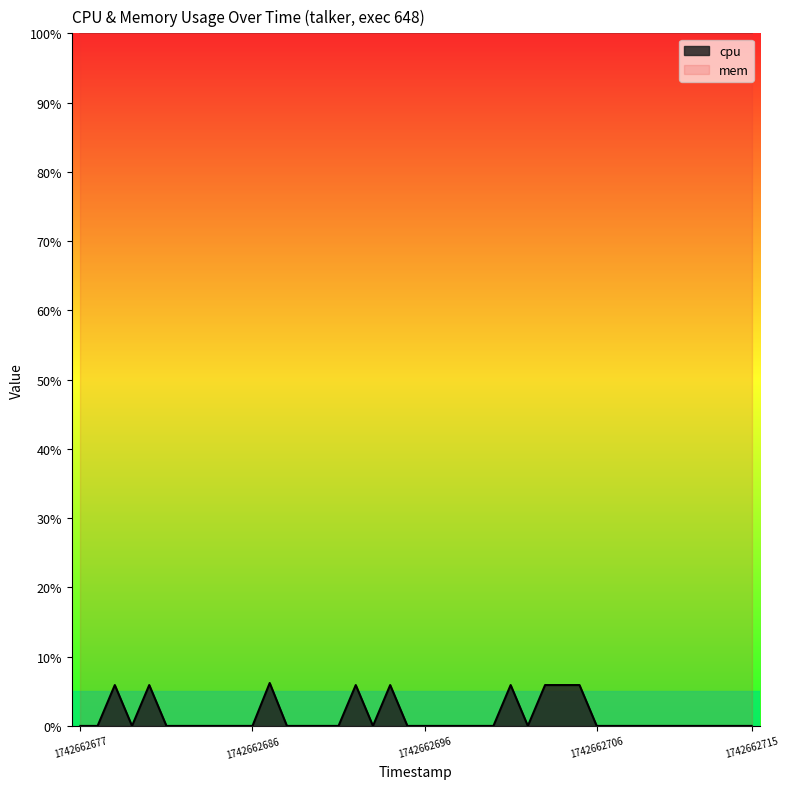

Reading left to right, list all the values displayed in this chart.

1742662677=0.0	1742662678=0.0	1742662679=5.9	1742662680=0.0	1742662681=5.9	1742662681=0.0	1742662682=0.0	1742662683=0.0	1742662684=0.0	1742662685=0.0	1742662686=0.0	1742662687=6.2	1742662688=0.0	1742662689=0.0	1742662690=0.0	1742662691=0.0	1742662692=5.9	1742662693=0.0	1742662694=5.9	1742662695=0.0	1742662696=0.0	1742662697=0.0	1742662698=0.0	1742662699=0.0	1742662700=0.0	1742662701=5.9	1742662702=0.0	1742662703=5.9	1742662704=5.9	1742662705=5.9	1742662706=0.0	1742662707=0.0	1742662708=0.0	1742662709=0.0	1742662710=0.0	1742662711=0.0	1742662712=0.0	1742662713=0.0	1742662714=0.0	1742662715=0.0